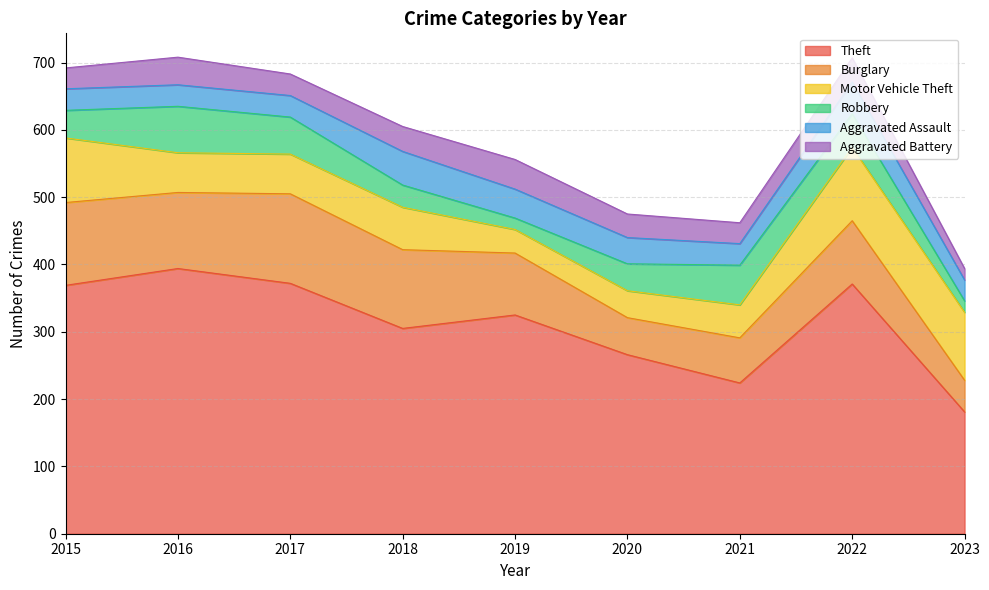

What is the difference between the maximum and minimum values in the Aggravated Battery series?

27